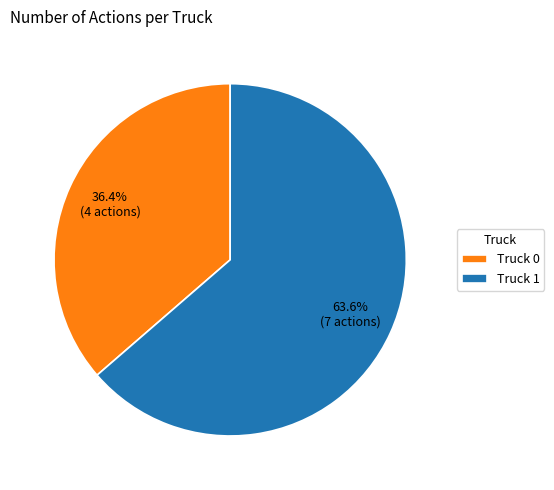

Is it true that Truck 1 is 64% of the pie?

True